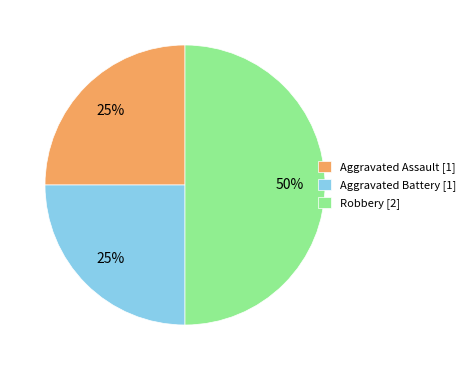

Does Aggravated Assault account for over 50% of the chart?

No